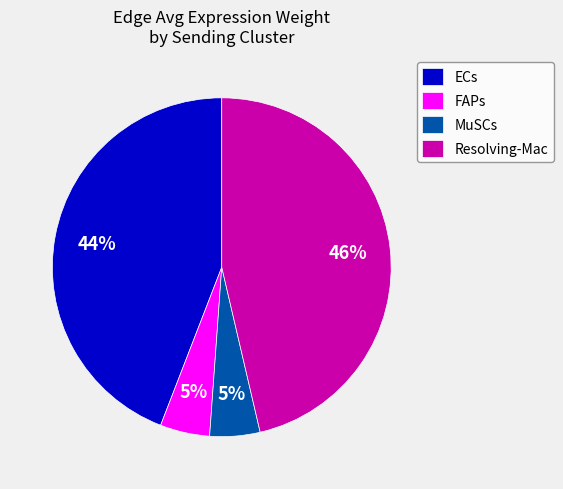

Which category has the biggest portion of the pie?

Resolving-Mac